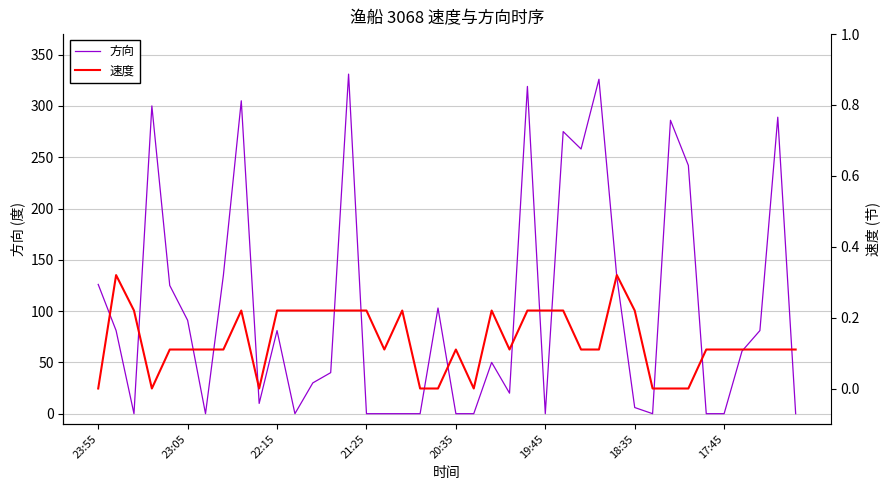

Rank the series at 18 from lowest to highest value.

方向, 速度